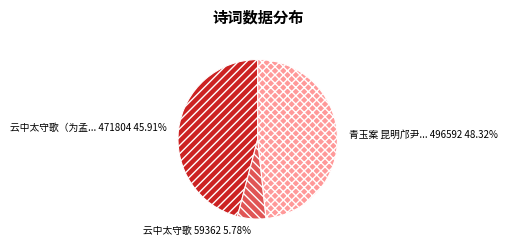

Does any single category account for the majority?

No